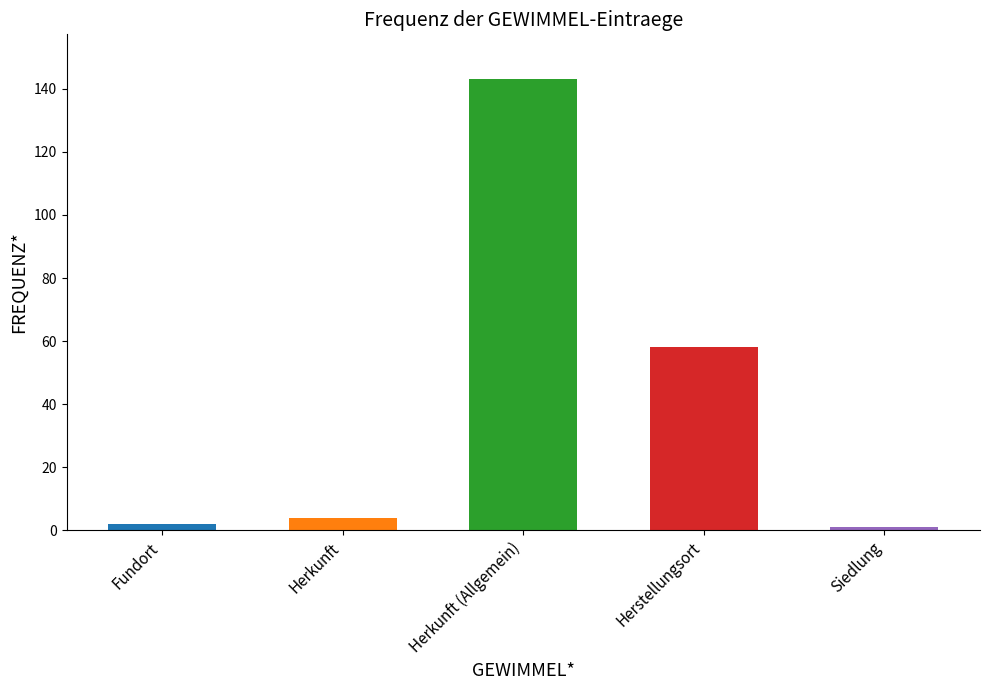

What is the label of the 1st bar from the left?

Fundort